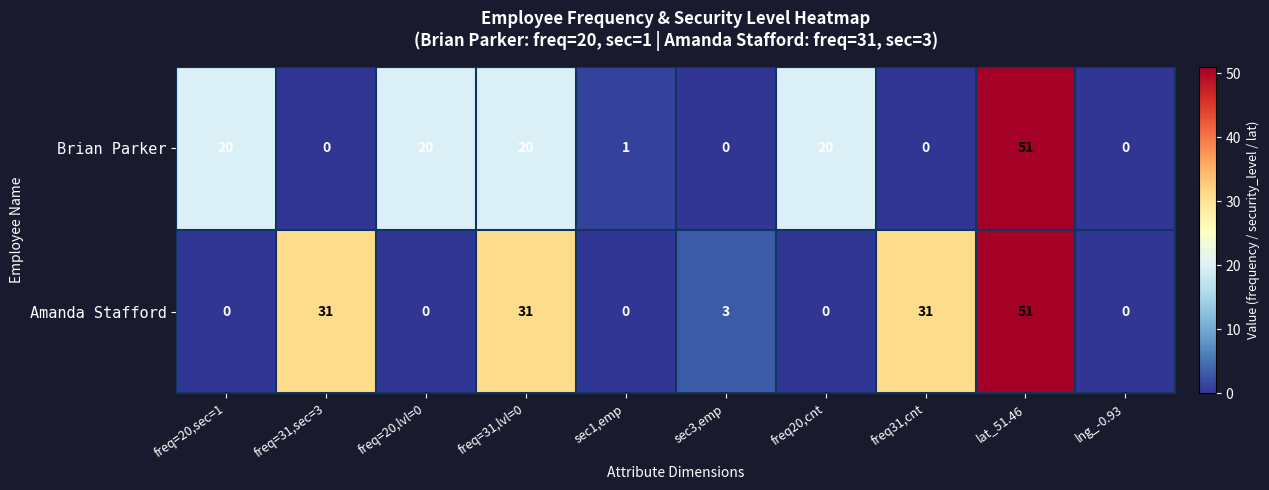

Reading left to right, extract all data points from this chart.

Brian Parker: freq=20,sec=1=20	freq=31,sec=3=0	freq=20,lvl=0=20	freq=31,lvl=0=20	sec1,emp=1	sec3,emp=0	freq20,cnt=20	freq31,cnt=0	lat_51.46=51	lng_-0.93=0
Amanda Stafford: freq=20,sec=1=0	freq=31,sec=3=31	freq=20,lvl=0=0	freq=31,lvl=0=31	sec1,emp=0	sec3,emp=3	freq20,cnt=0	freq31,cnt=31	lat_51.46=51	lng_-0.93=0